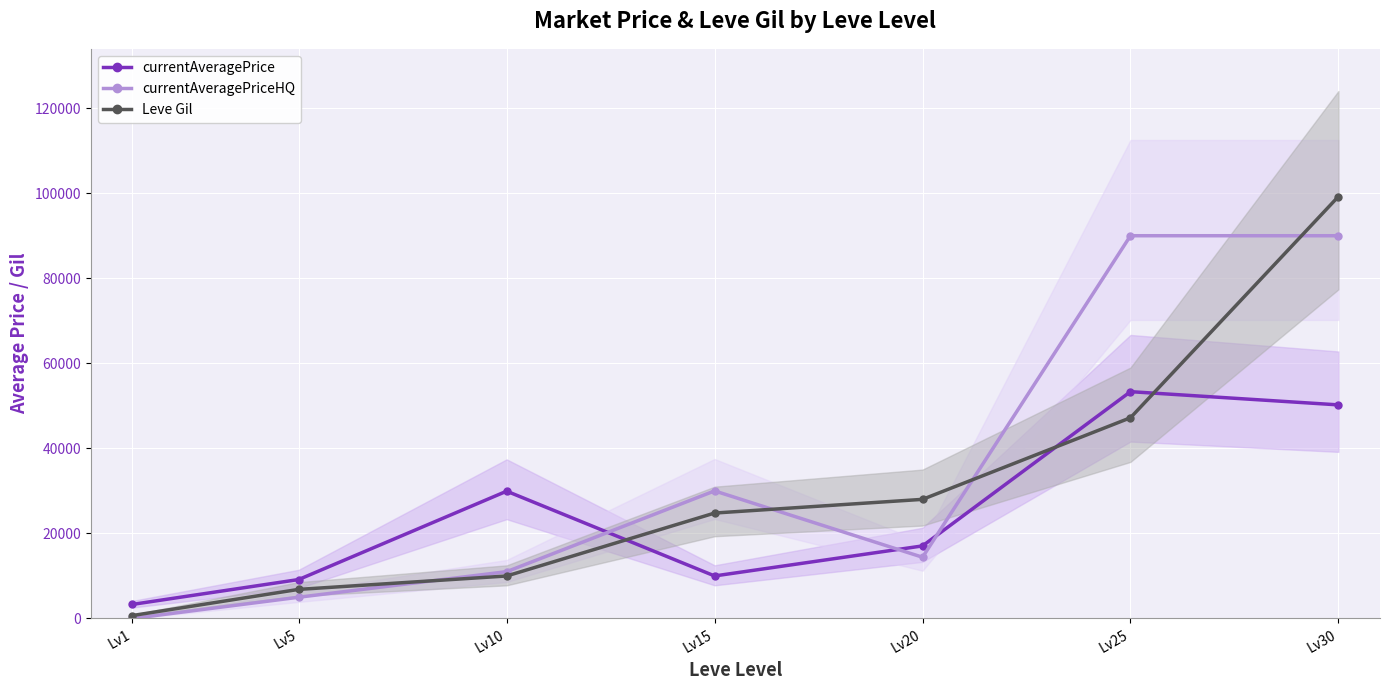

At Lv15, list the series in order from largest to smallest.

currentAveragePriceHQ, Leve Gil, currentAveragePrice